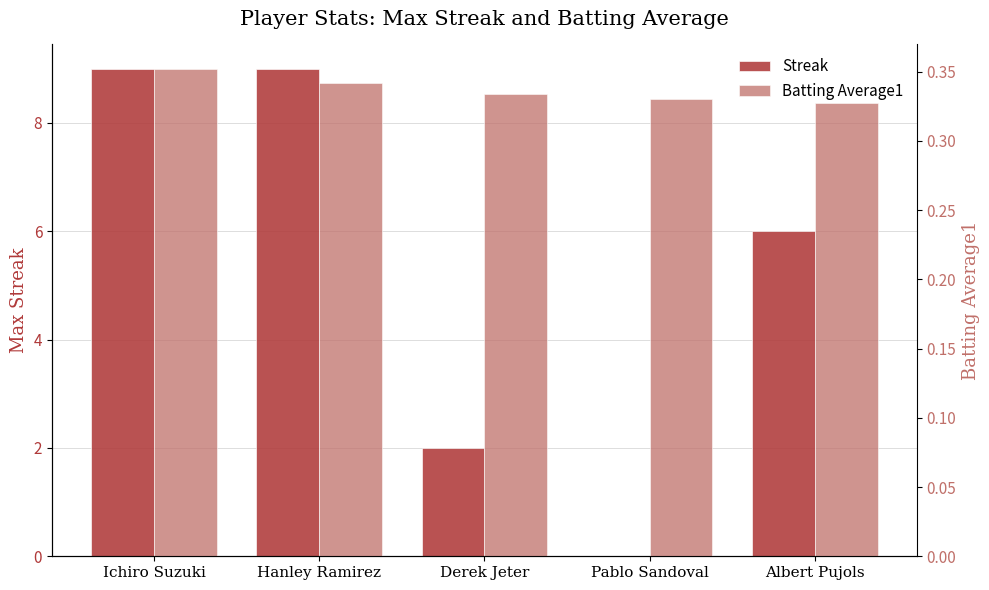

What is the maximum value shown in the chart?

9.0